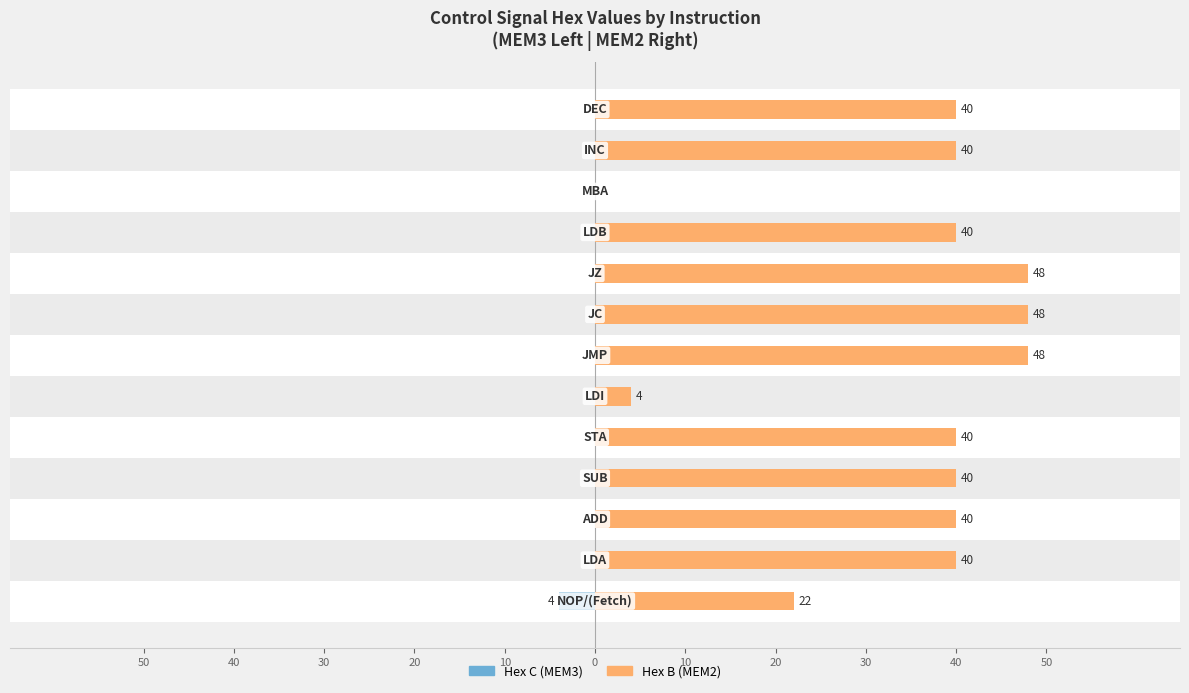

Rank the series by their maximum value, from highest to lowest.

Hex B (MEM2), Hex C (MEM3)